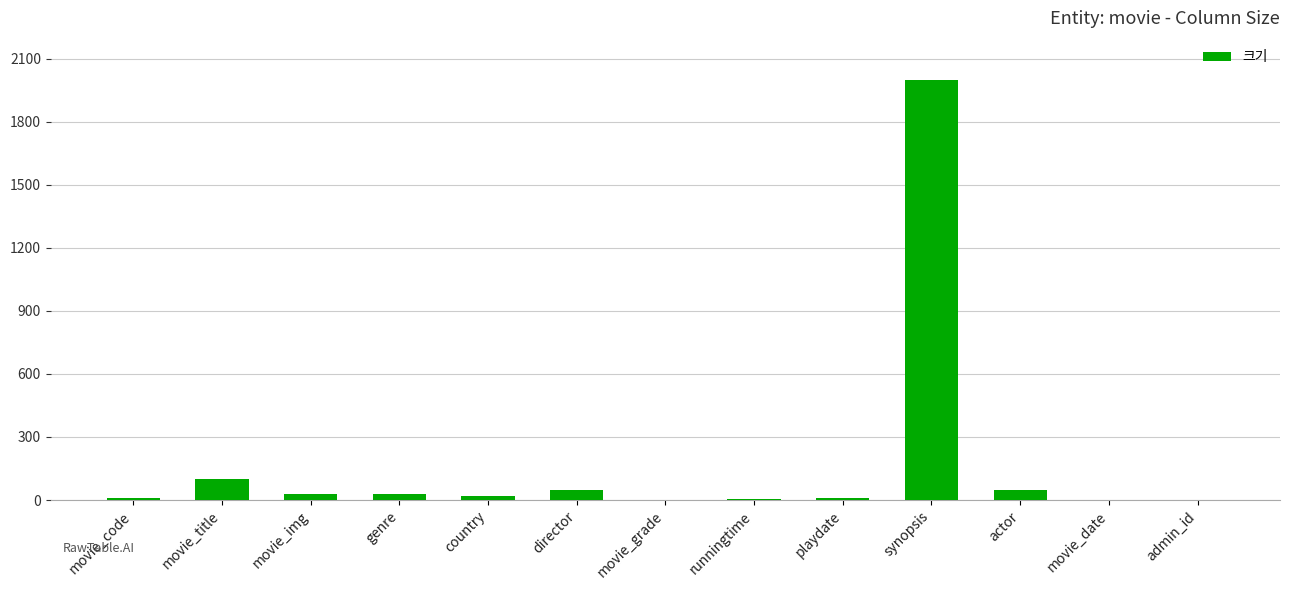

What is the maximum value shown in the chart?

2000